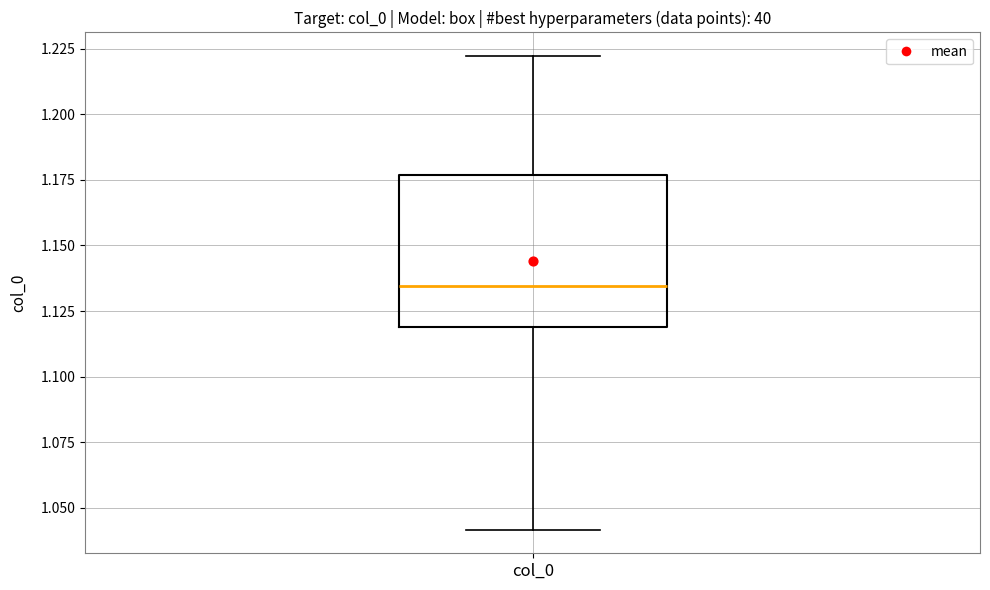

Transcribe this box plot: give where the median line is, the range the box spans, and where the two whiskers end, as read against the y-axis. The values are not printed on the chart, so give them approximately, as read against the axis.

median 1.135, box 1.120 to 1.175, whiskers 1.040 to 1.220